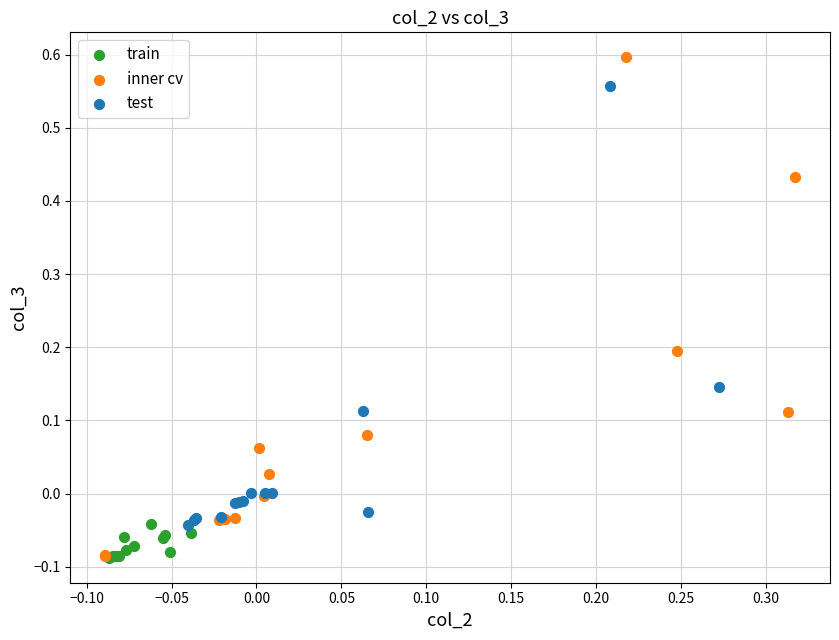

Which series contains the highest Y value?

inner cv